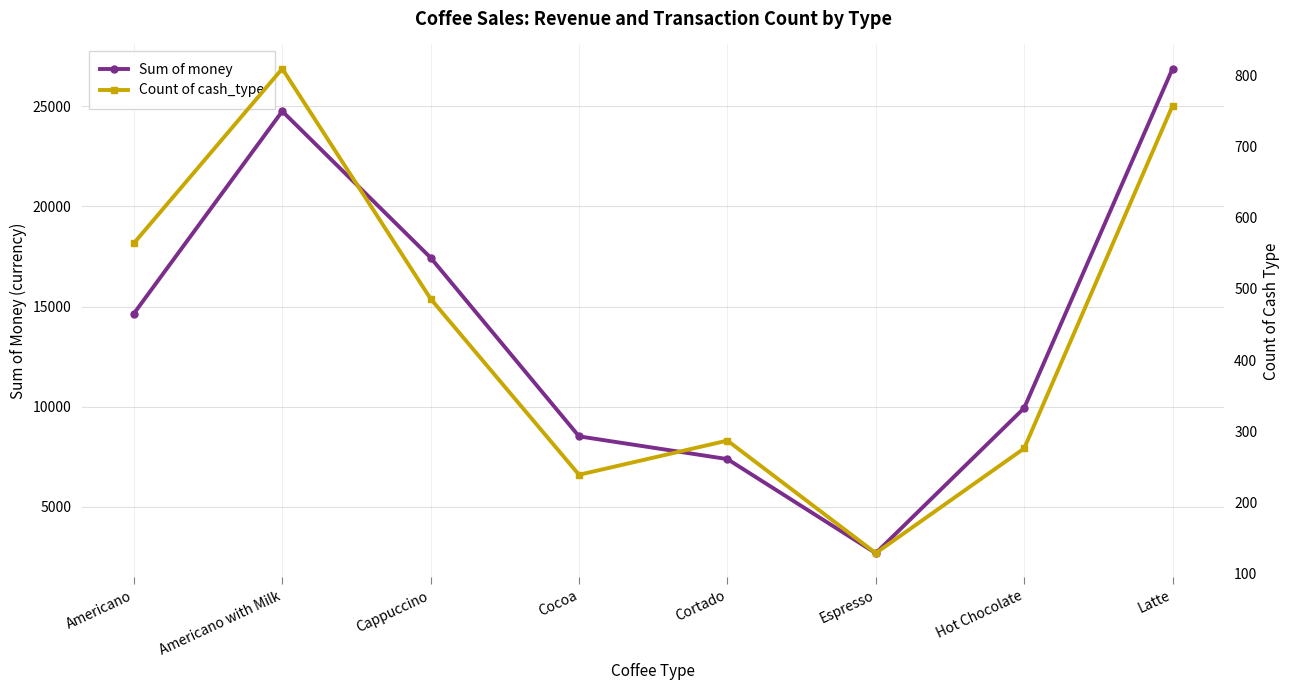

What is the difference between the maximum and minimum values in the Sum of money series?

24185.0